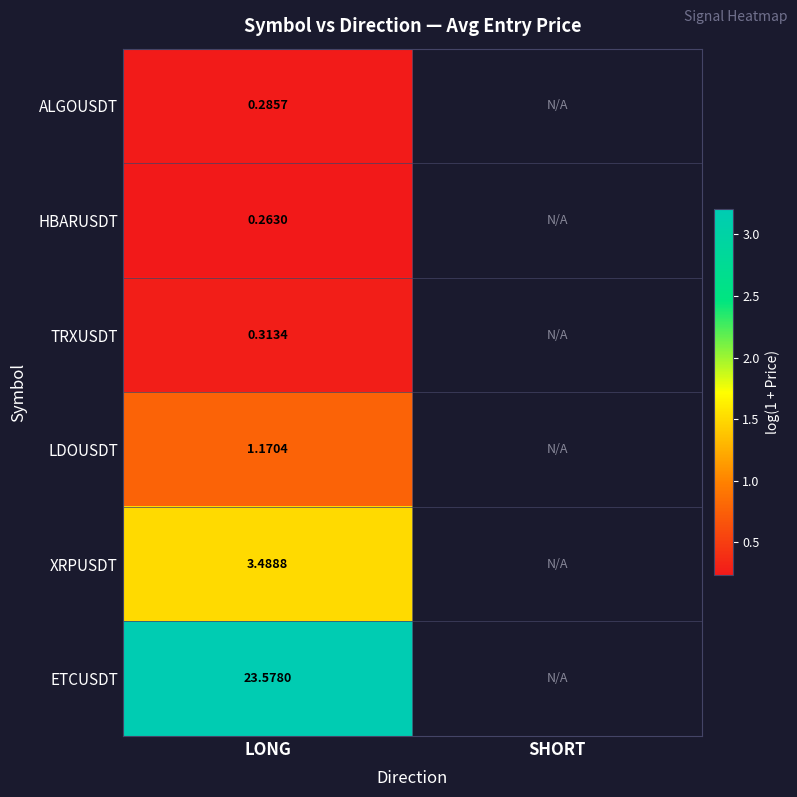

How many data points does each series have?

2